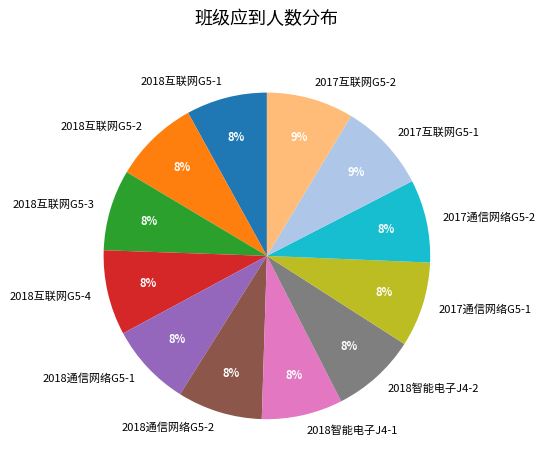

Is there a majority slice in this chart?

No